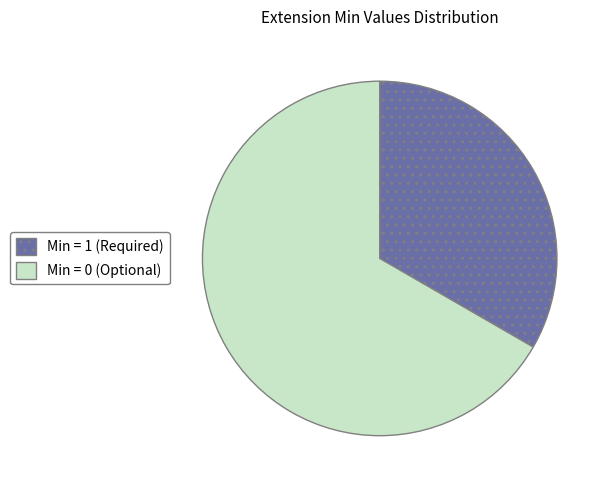

Is there a majority slice in this chart?

Yes